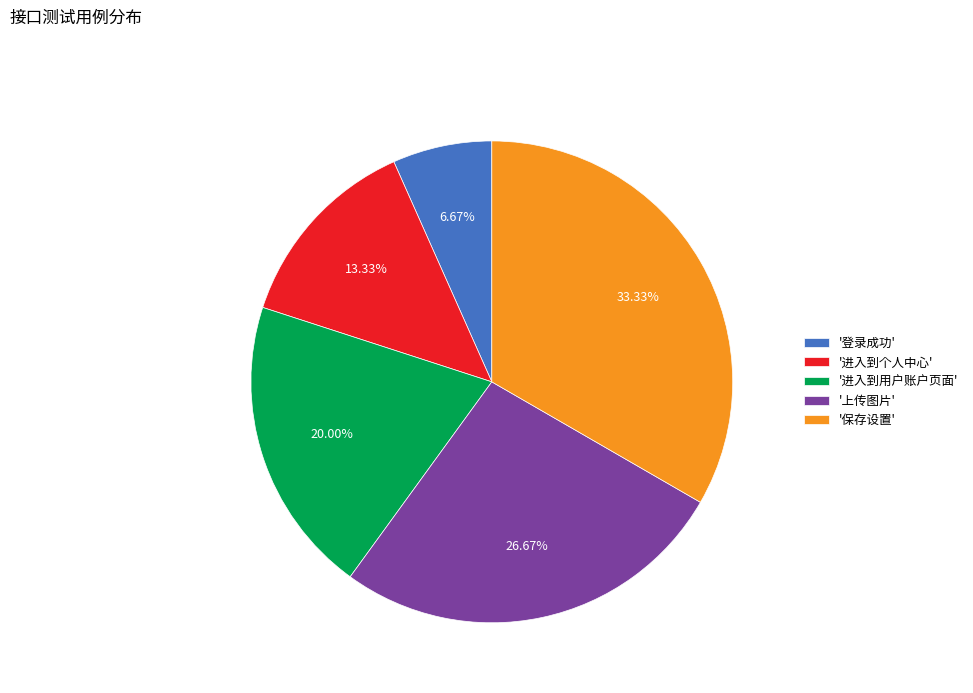

Does any single category account for the majority?

No